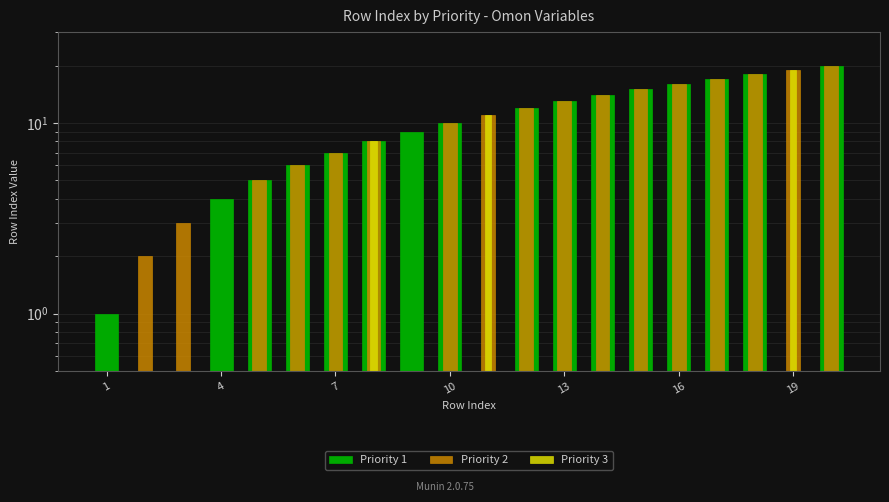

How many positive values does the Priority 1 series have?

16